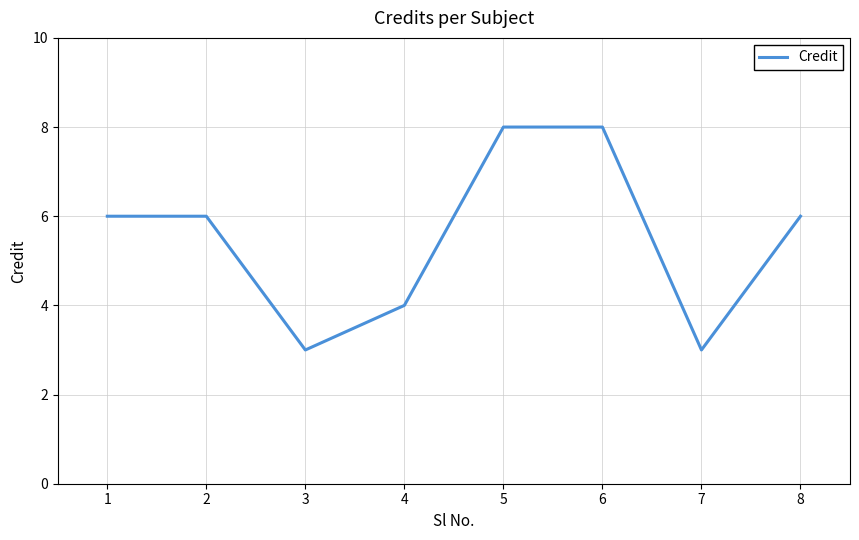

What is the difference between the values at 2 and 6?

2